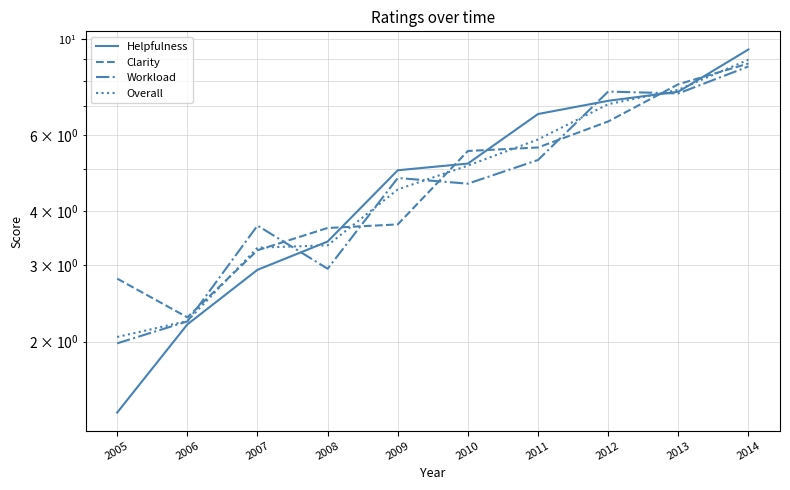

Which has a higher value, 2007 or 2014?

2014